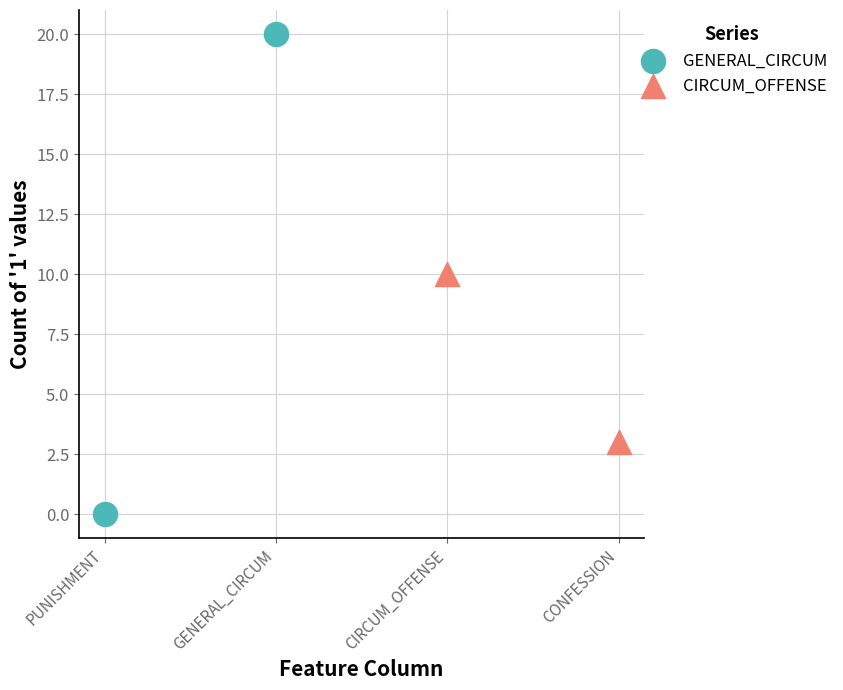

Which series has the widest spread of Y values?

GENERAL_CIRCUM